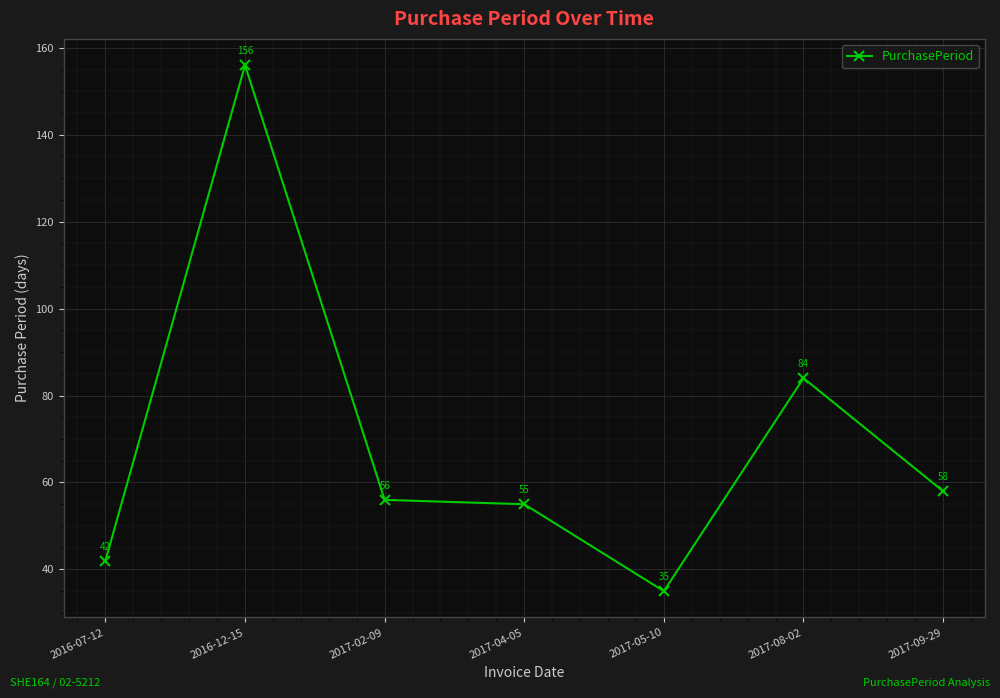

Is this an area chart (filled region under the line)?

No